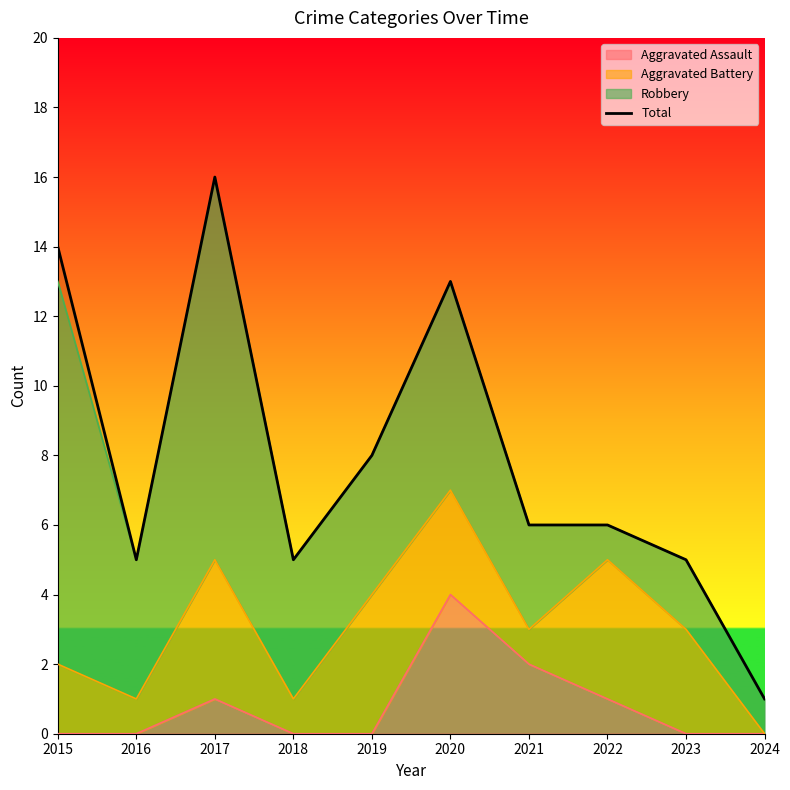

Reading right to left, what are all the values shown in this chart?

1	5	6	6	13	8	5	16	5	14